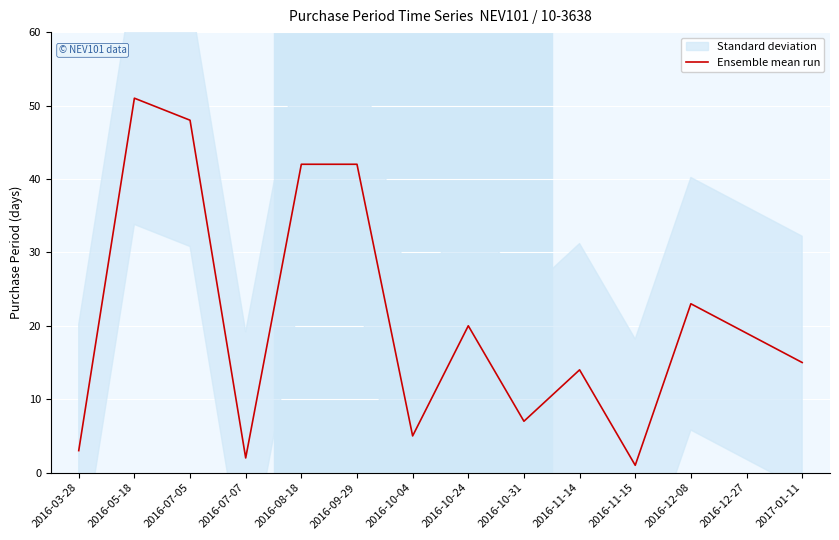

What is the difference between the second highest and second lowest values?

46